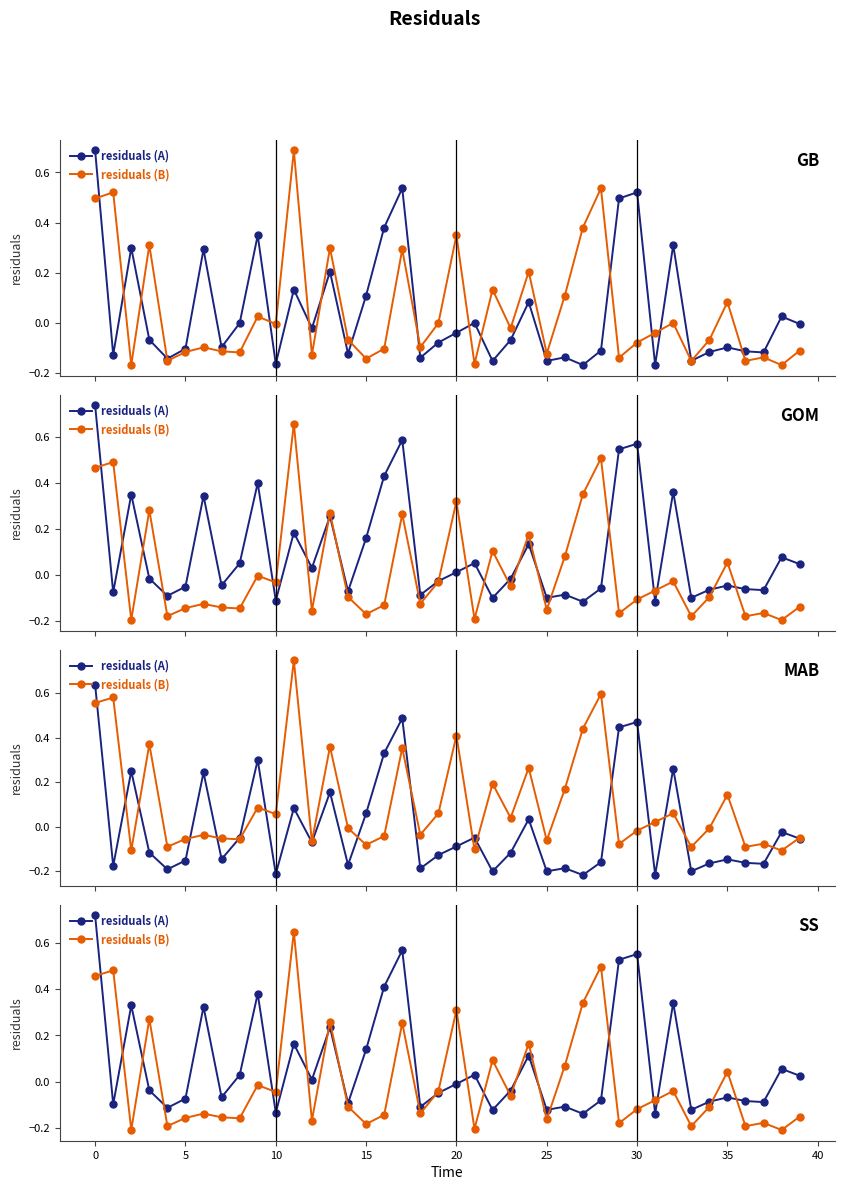

Does the chart have visible grid lines?

No